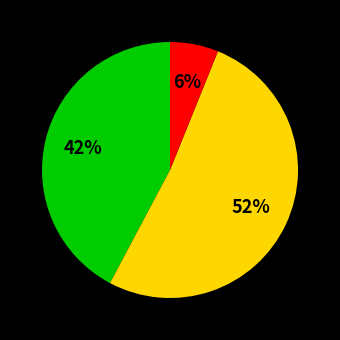

To the nearest percent, what is the difference between the largest and smallest slice percentages?

46%